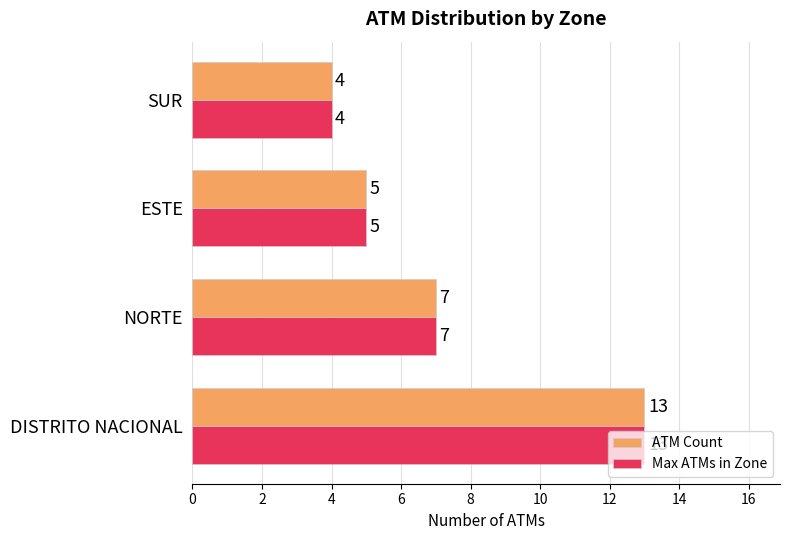

Where is ATM Count nearest to the value 8?

NORTE